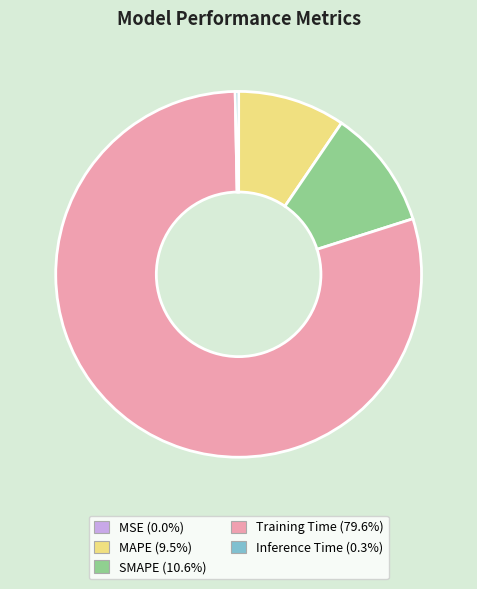

Does any single category account for the majority?

Yes